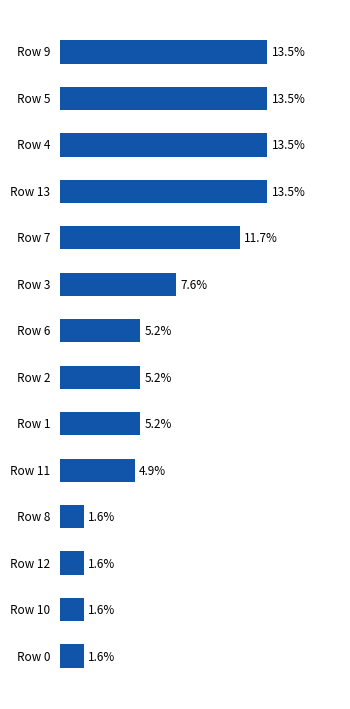

What is the label of the 6th bar from the bottom?

Row 1